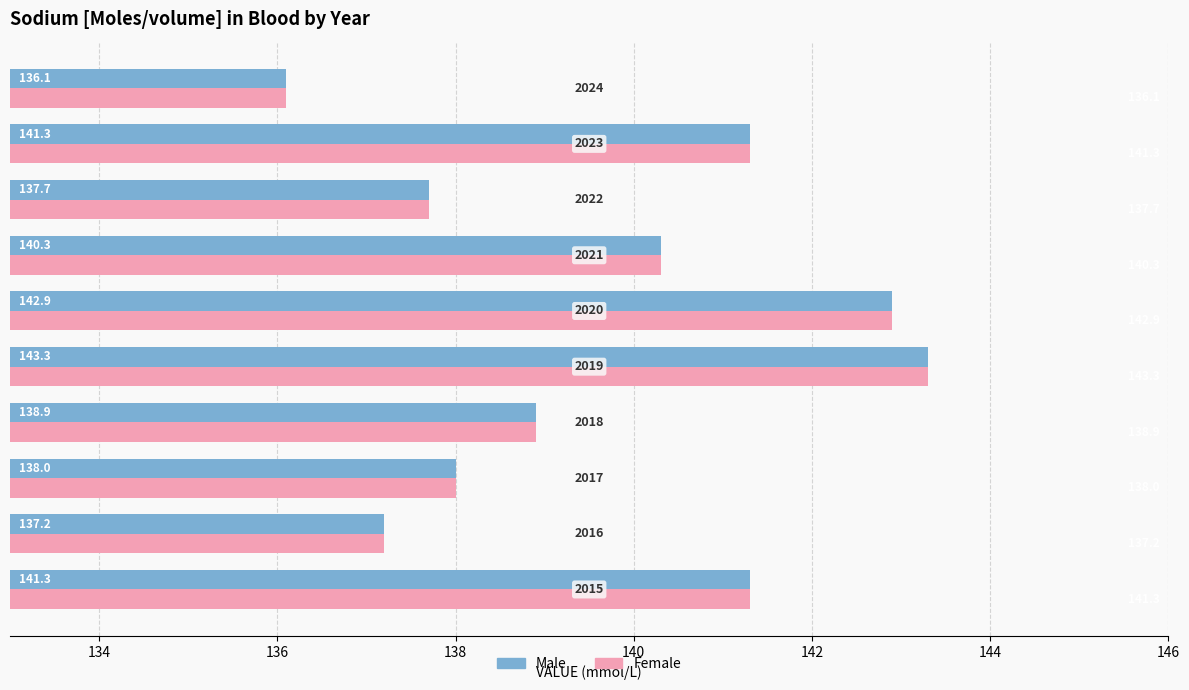

What is the minimum value shown in the chart?

136.1